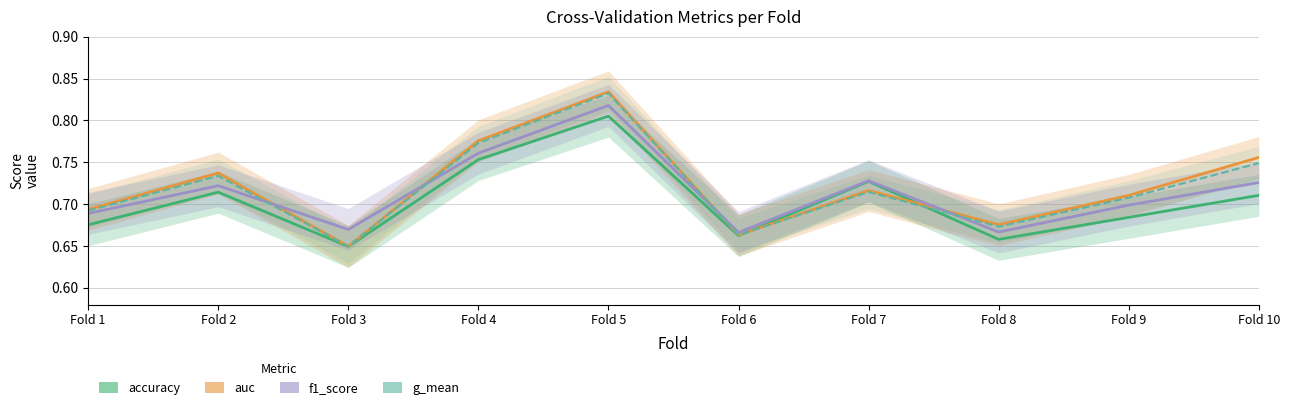

Is this an area chart (filled region under the line)?

No